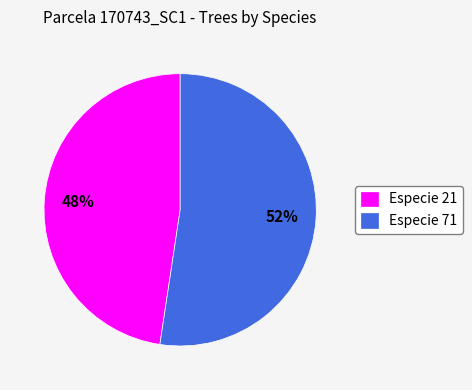

Is there any slice that represents more than half of the pie?

Yes